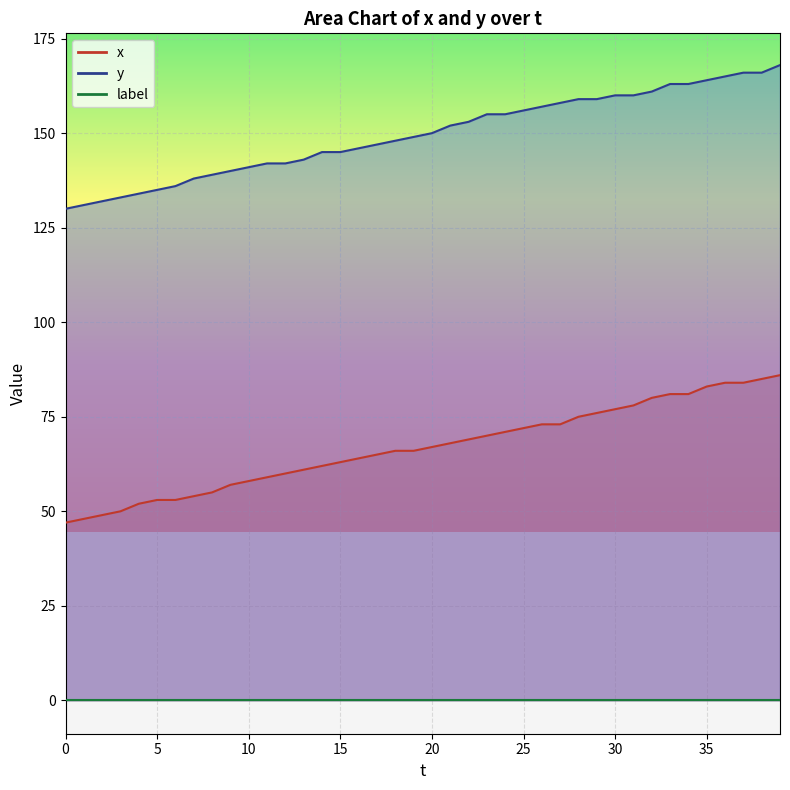

Between 7 and 15, which series saw the biggest shift?

x